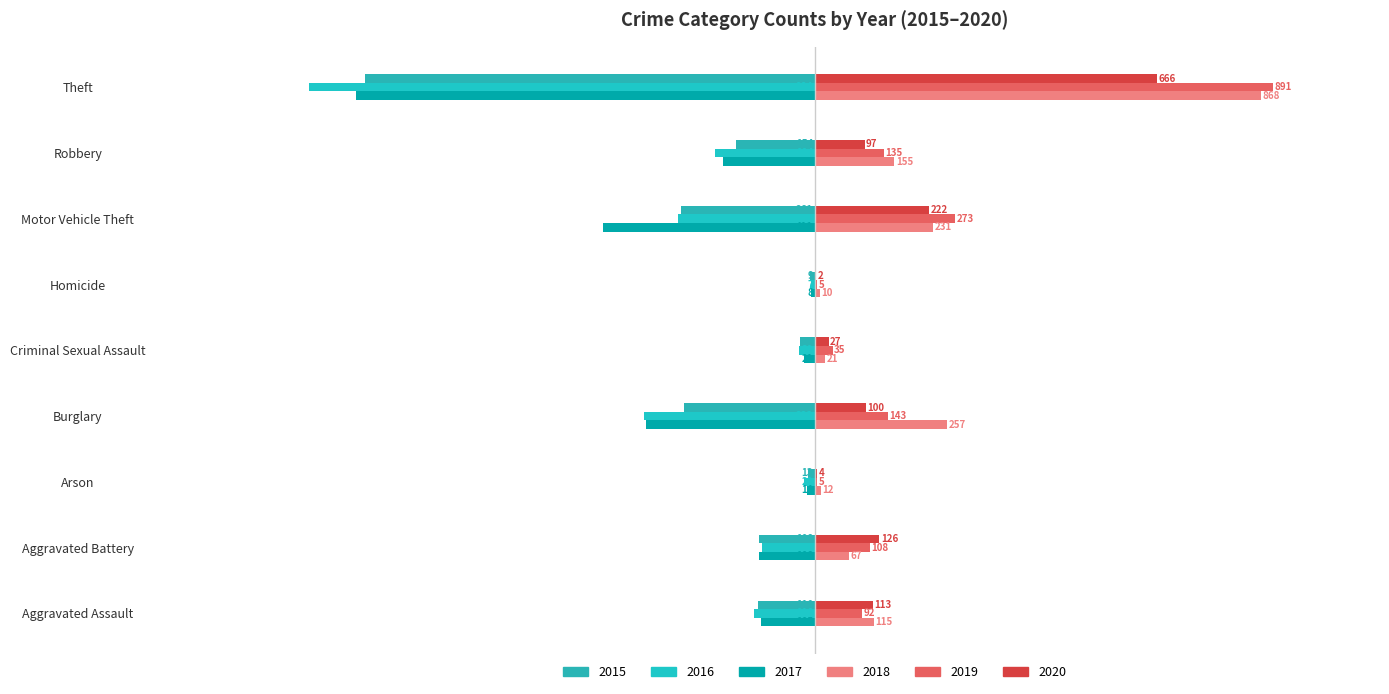

How many data points in 2017 are above -108?

4